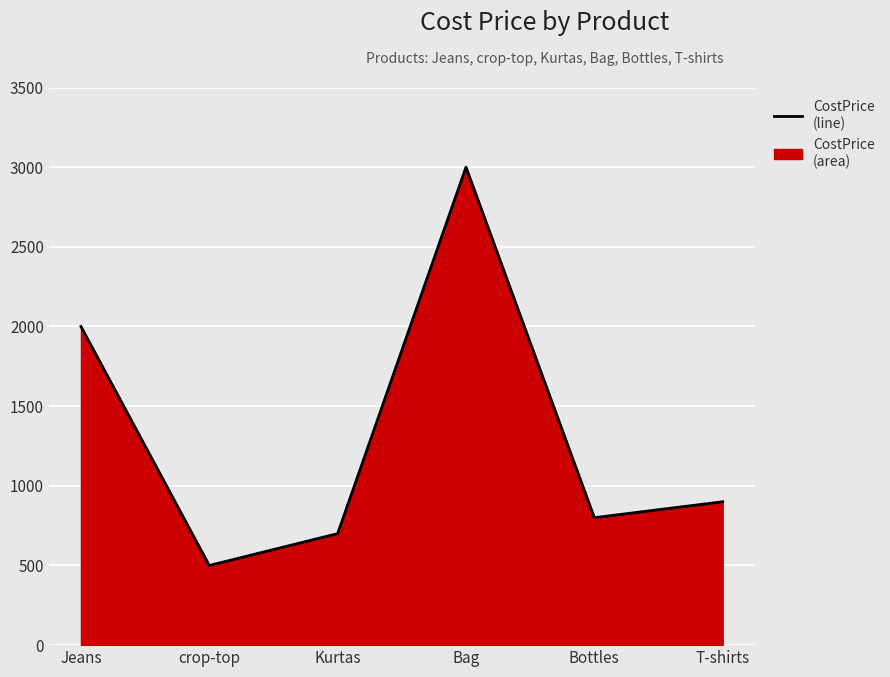

List the labels in order of value, smallest first.

crop-top, Kurtas, Bottles, T-shirts, Jeans, Bag